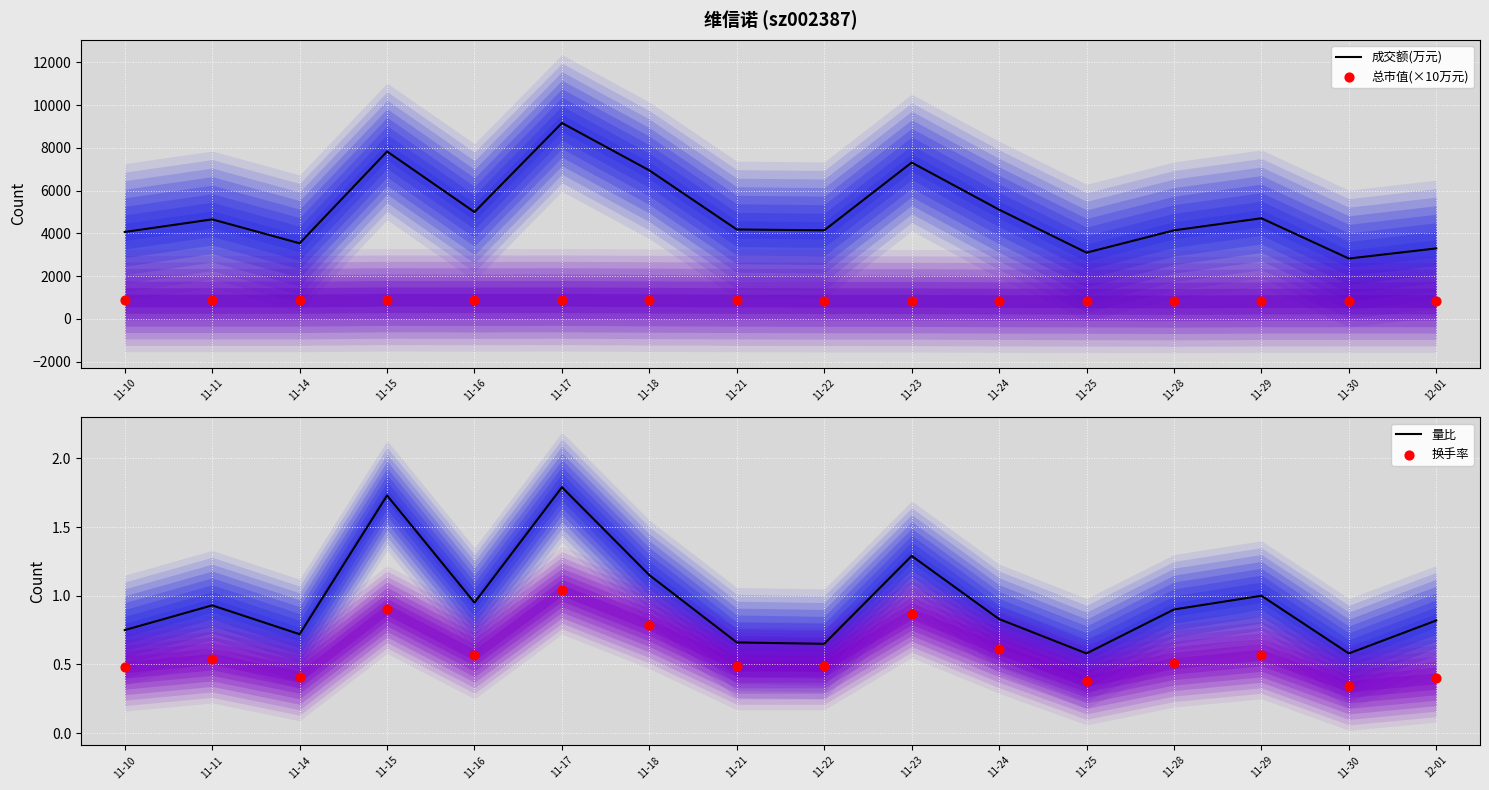

What is the total value across all series at 11-11?

5514.1